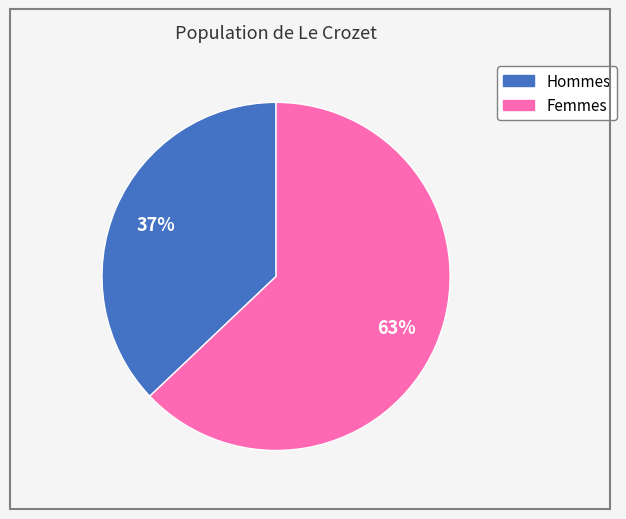

Is there any slice that represents more than half of the pie?

Yes